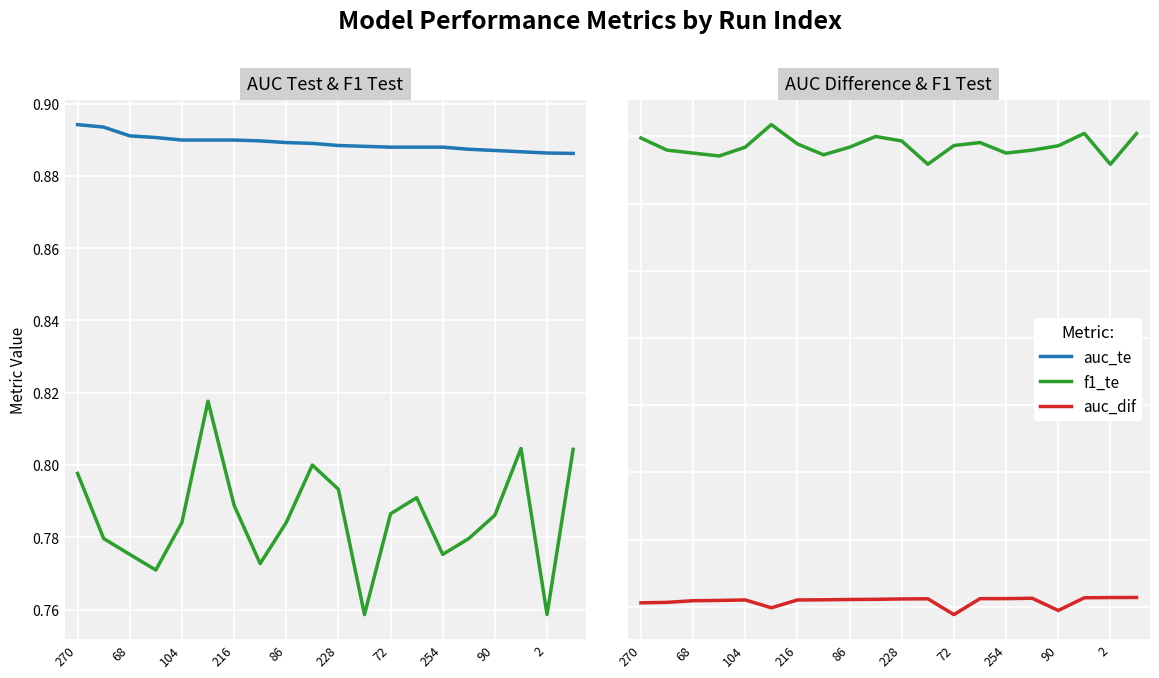

How many auc_te values are between 0 and 1?

20